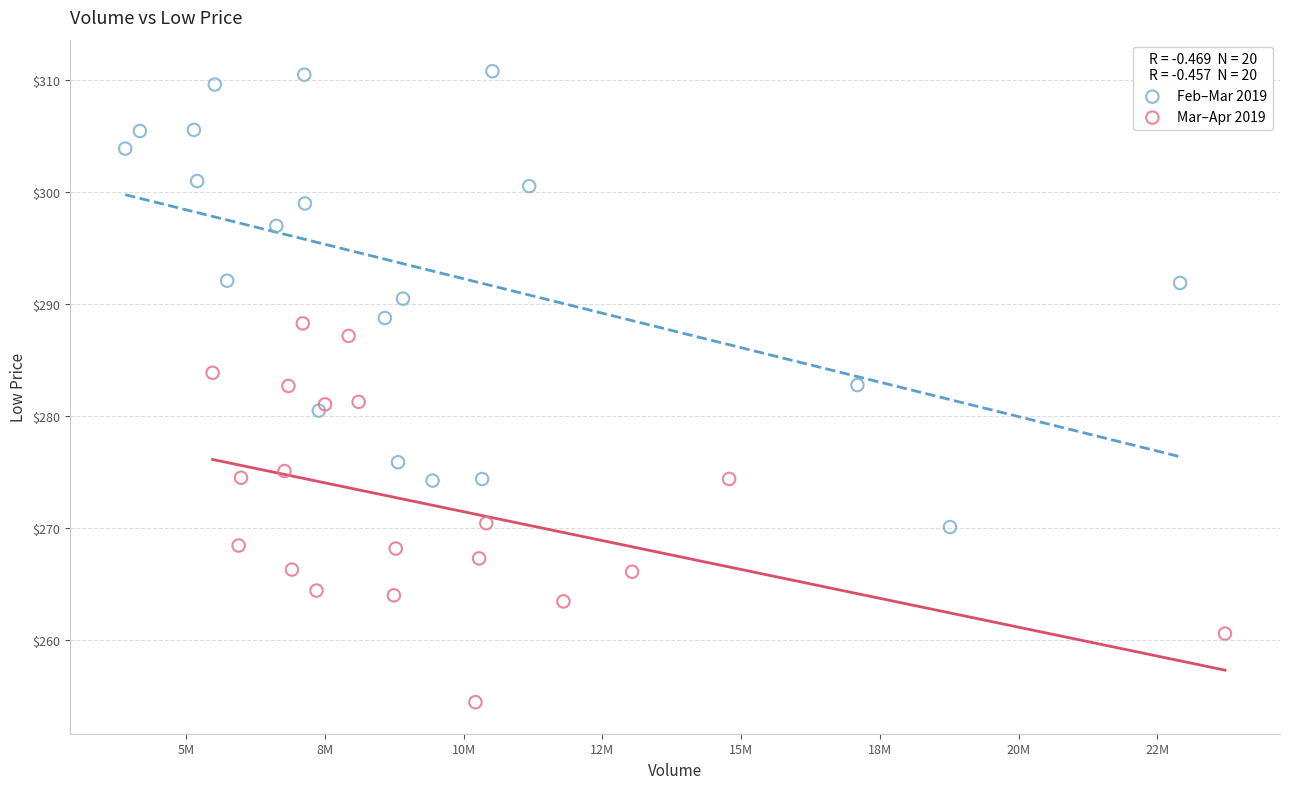

Which series has the largest Y range (max minus min)?

Feb–Mar 2019